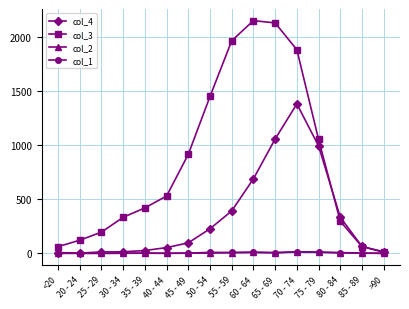

What is the maximum value for col_2?

14